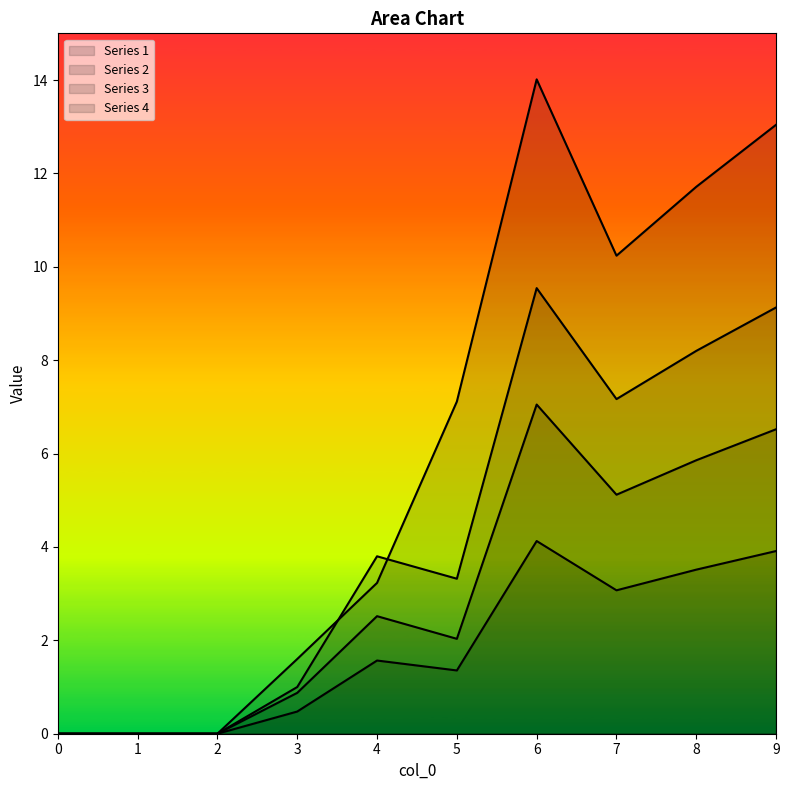

List the series in order of their overall mean, lowest first.

2, 3, 1, 4